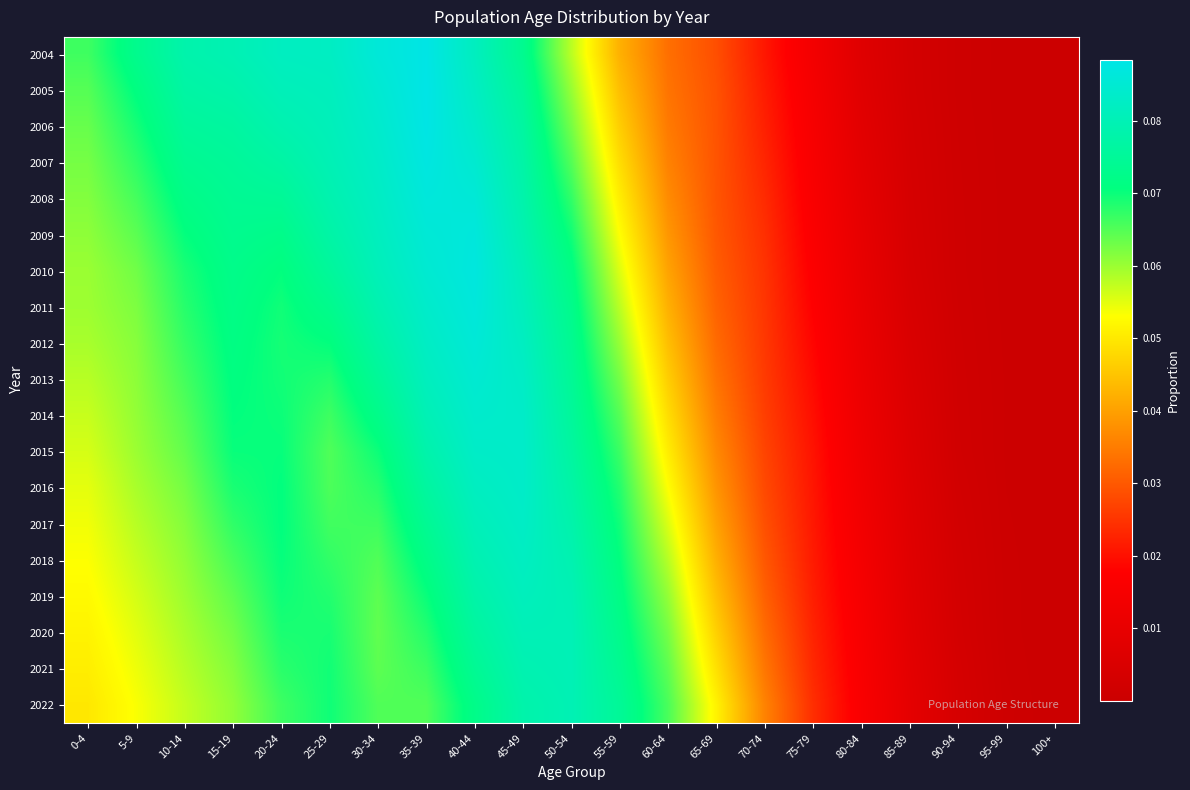

At how many categories does at least one series exceed 0?

21